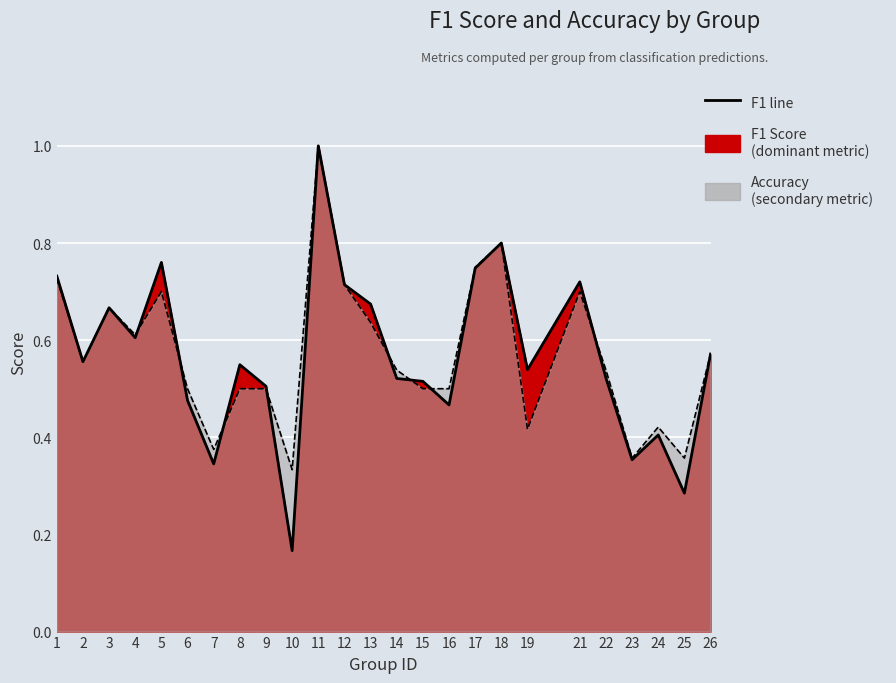

Does the chart display data point markers on the line(s)?

No